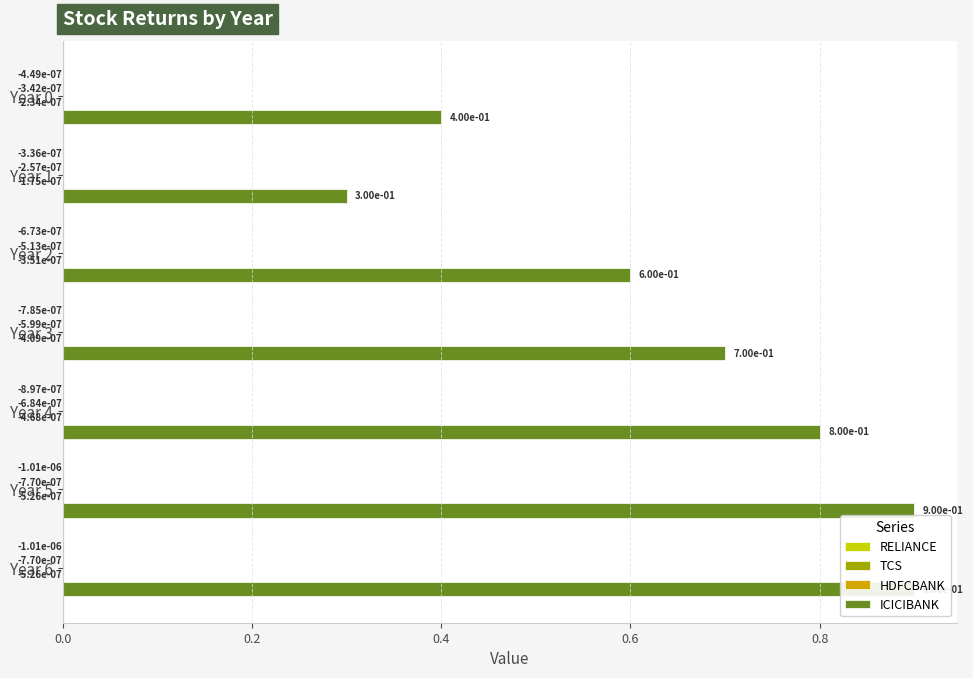

At Year 1, list the series in order from largest to smallest.

ICICIBANK, HDFCBANK, TCS, RELIANCE